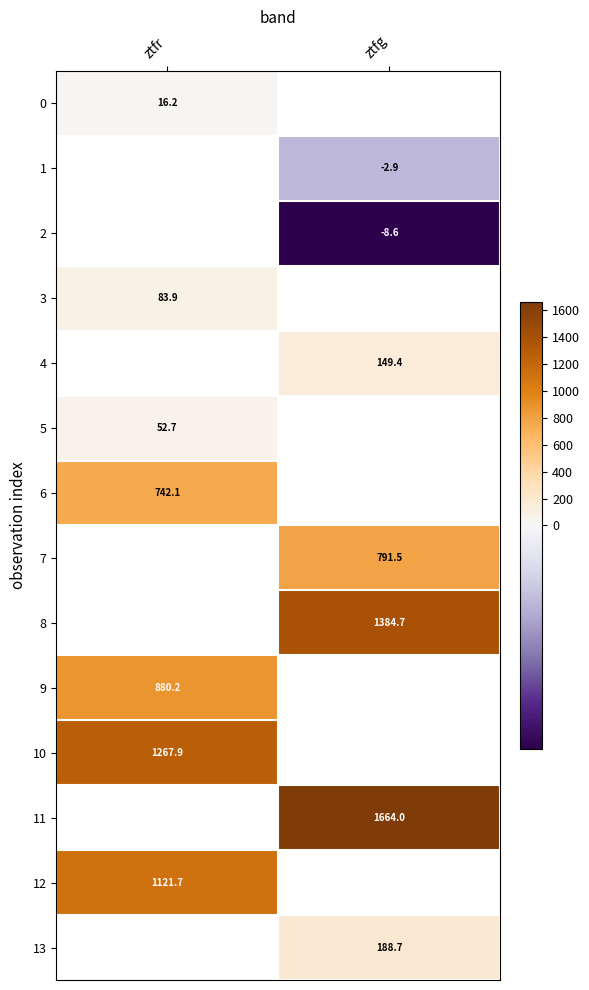

Is the value of 1 at ztfg greater than the value of 7 at ztfg?

No